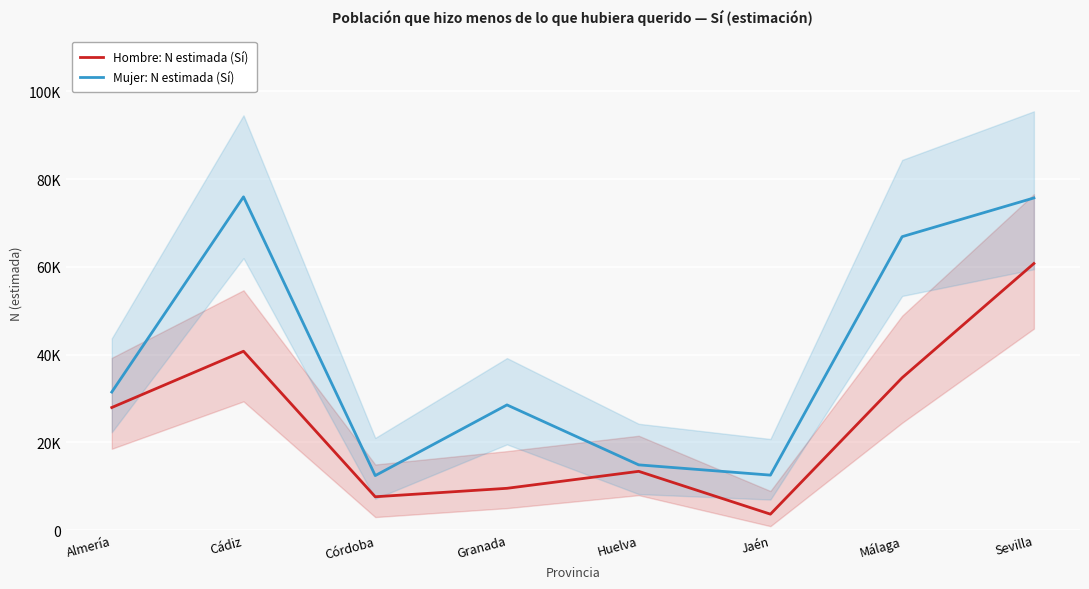

True or false: Hombre: N estimada (Sí) has more than 1 points higher than both neighbors.

True